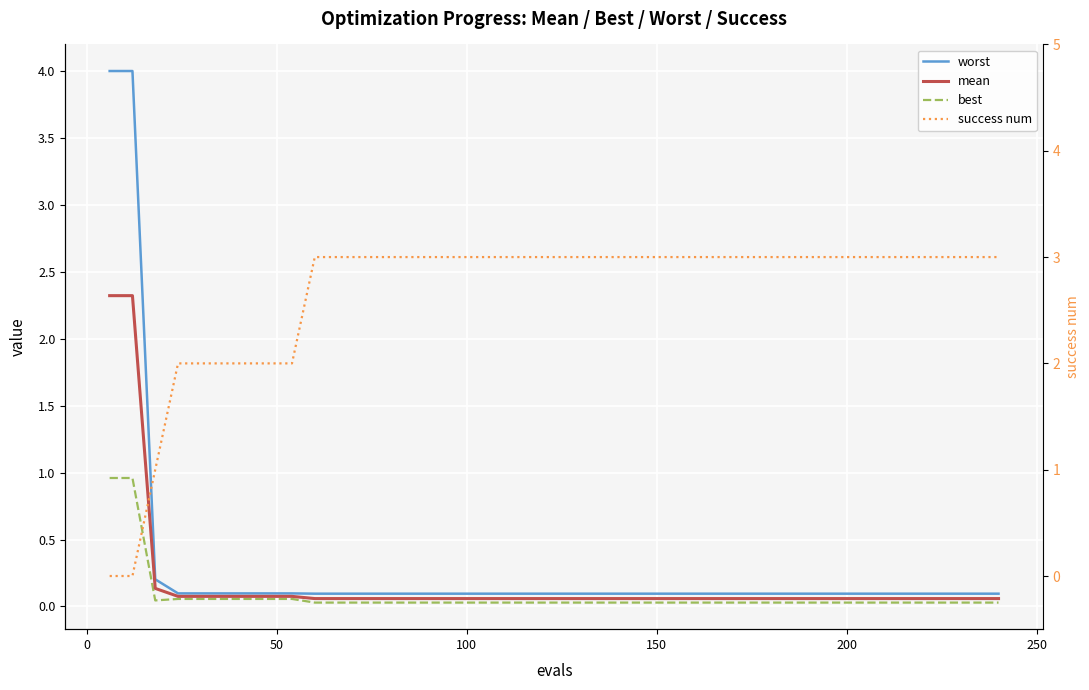

The best series shows 0.0 at 39. True or false?

False